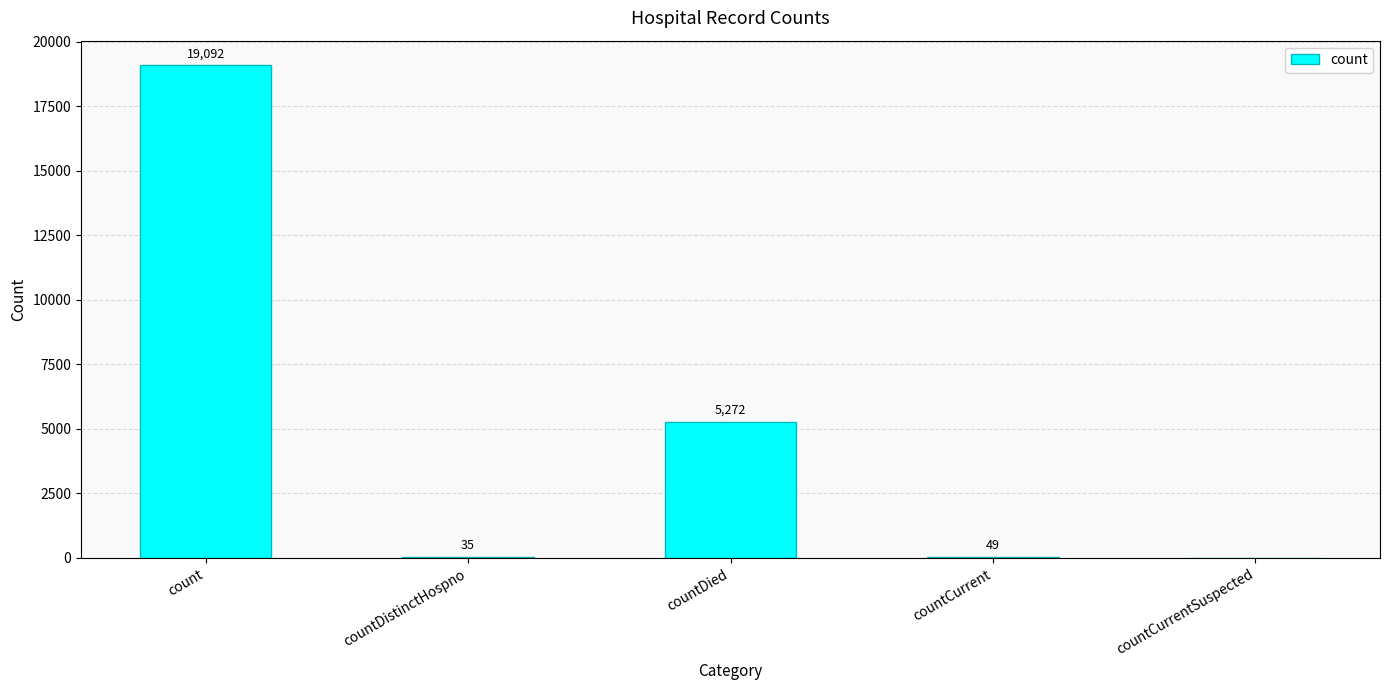

Reading right to left, transcribe all the data shown in this chart.

countCurrentSuspected=0	countCurrent=49	countDied=5272	countDistinctHospno=35	count=19092